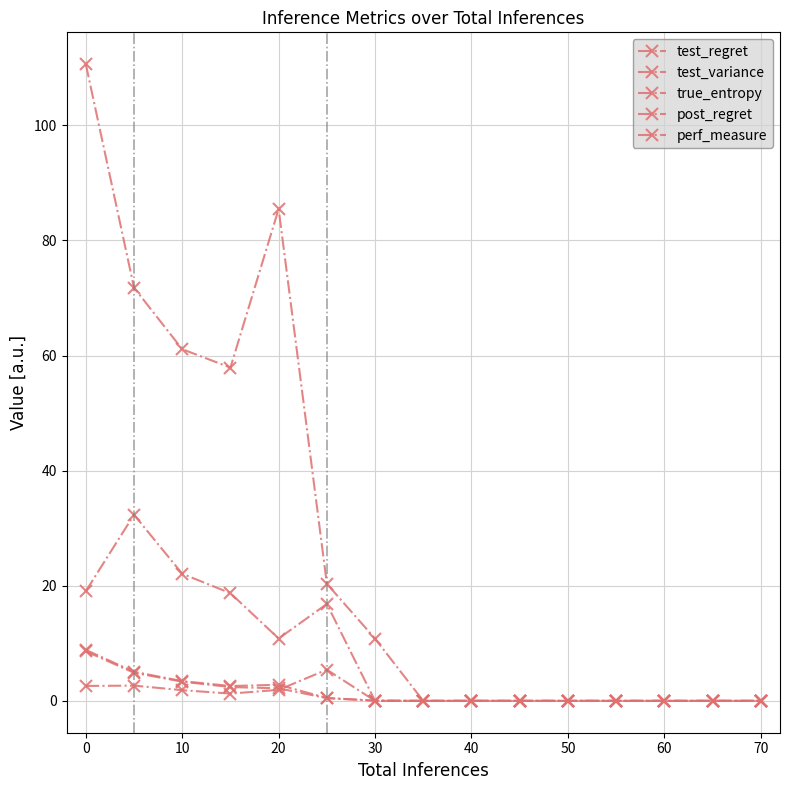

How many lines are shown in the chart?

5